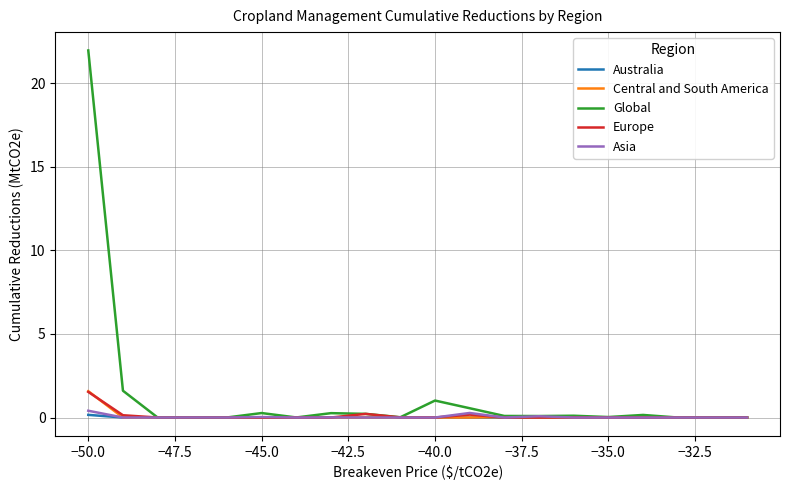

Which series has the largest total across all categories?

Global